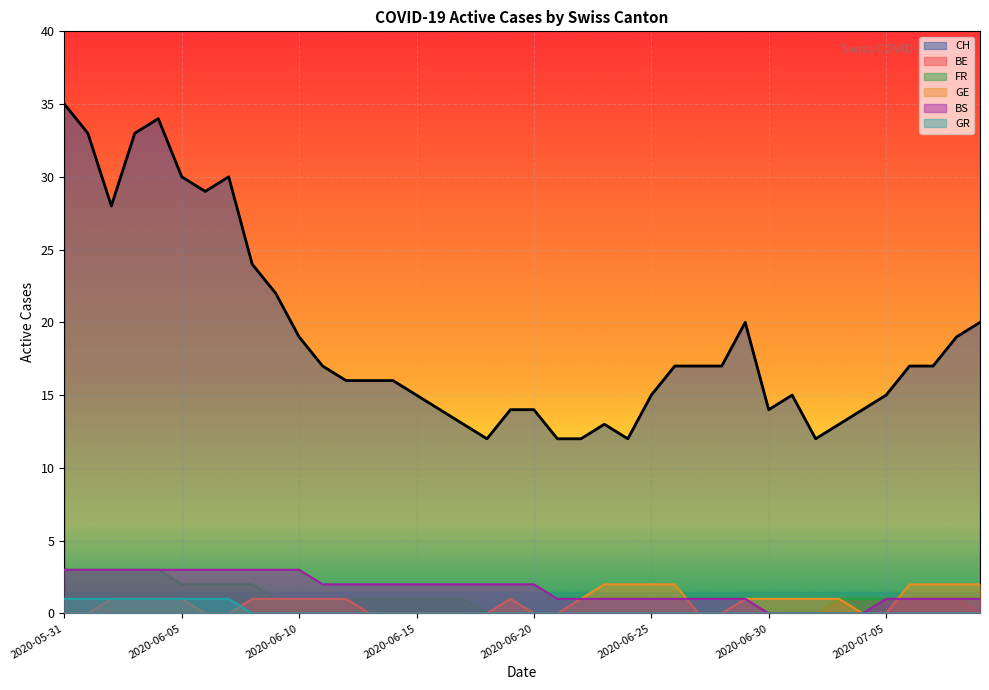

What is the label of the 3rd point from the right?

2020-07-07